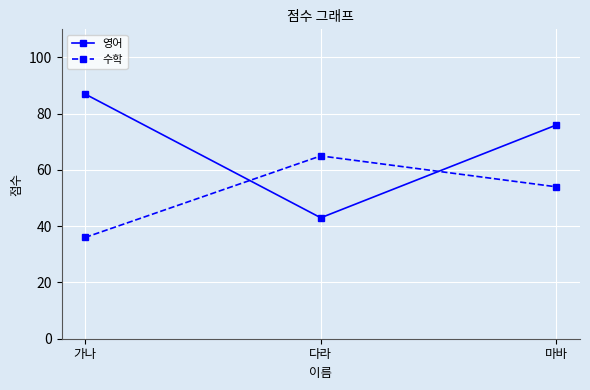

Which series has the largest range (max minus min)?

영어